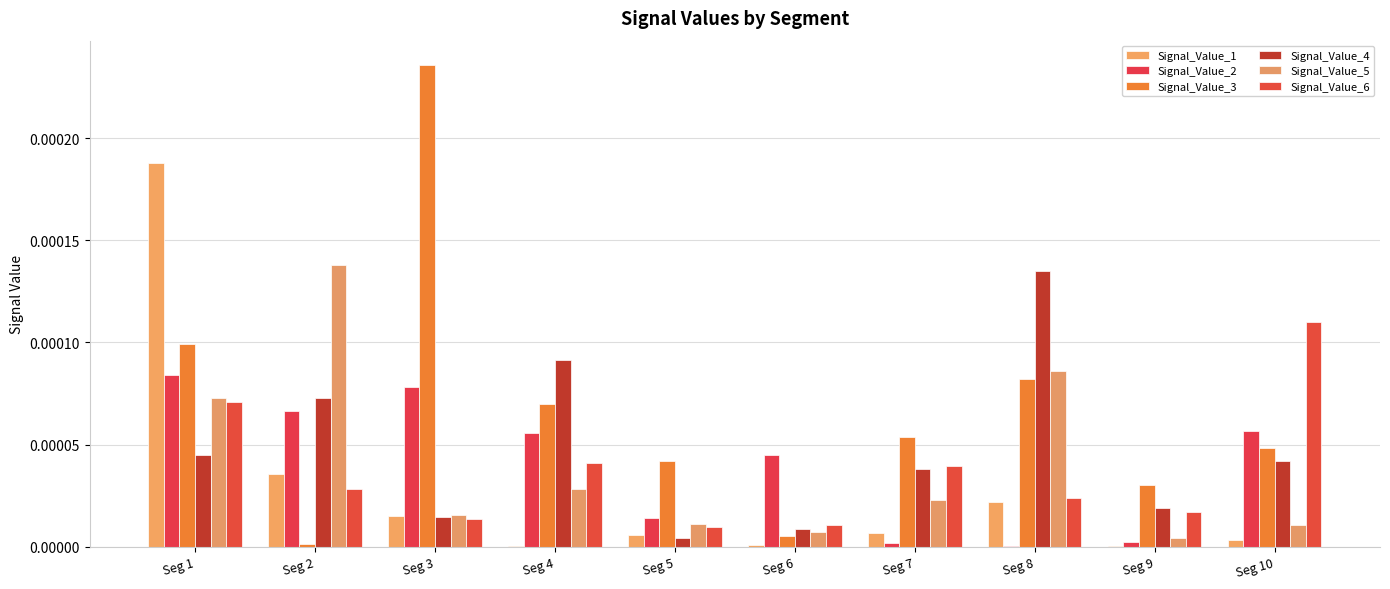

At which category is the sum across all series the highest?

Seg 1